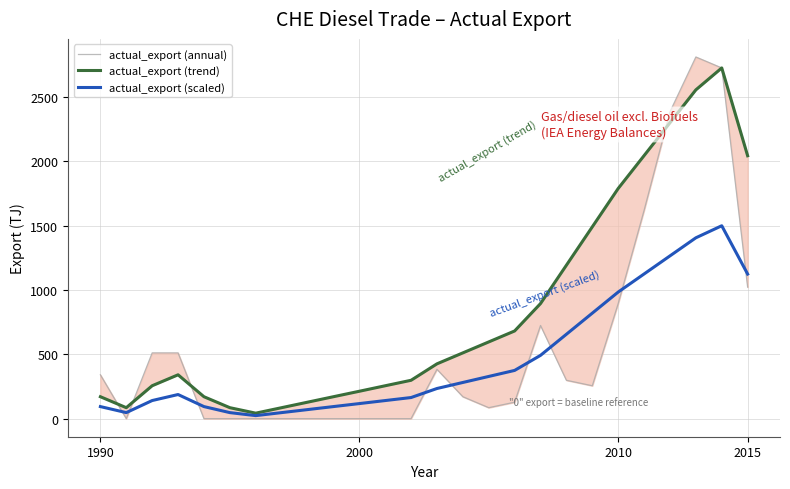

How many positive values does the actual_export (annual) series have?

16